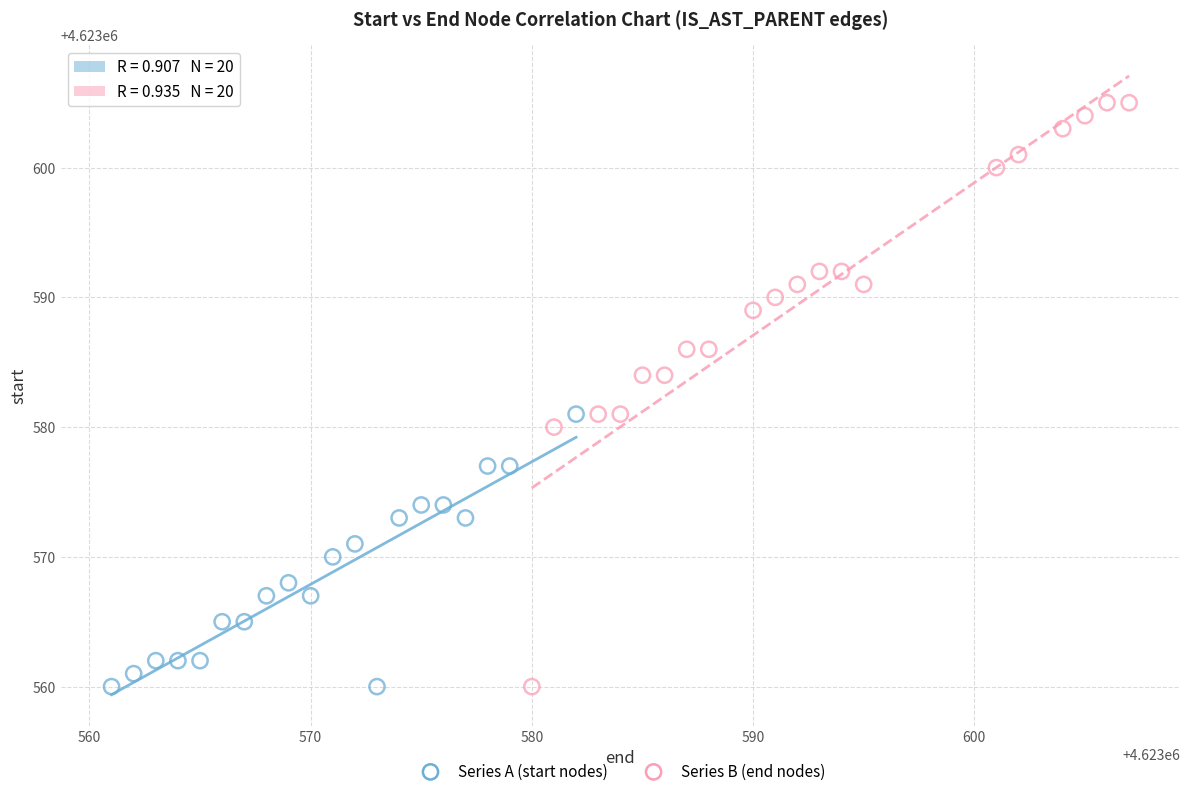

Which series contains the highest Y value?

Series B (end nodes)